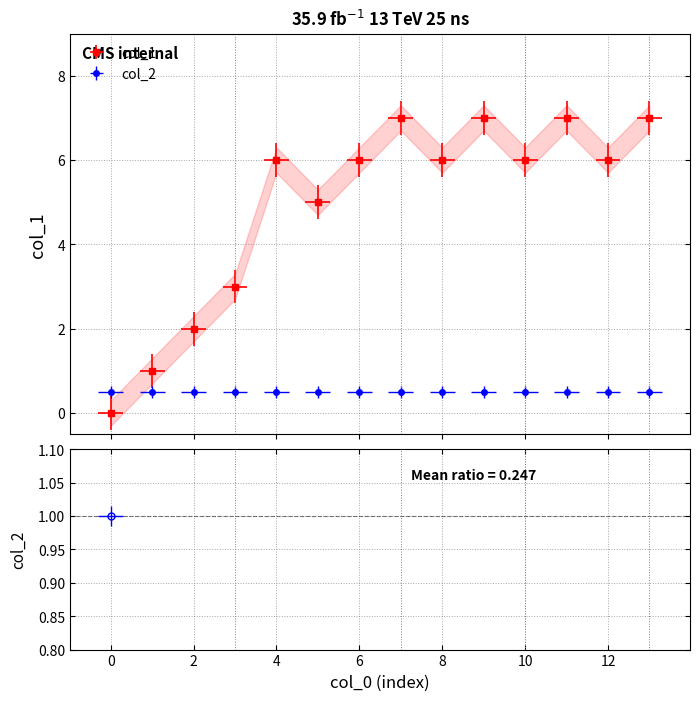

Count the number of categories in the chart.

14